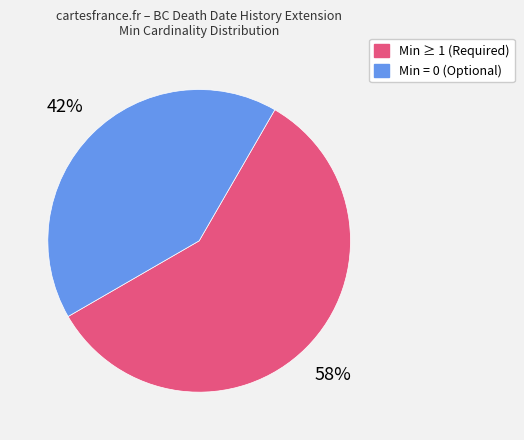

To the nearest percent, what is the average slice percentage?

50%